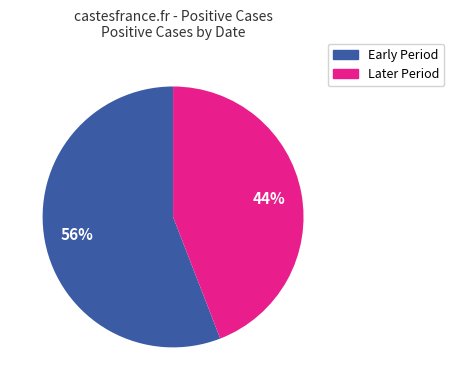

To the nearest percent, what is the difference between the largest and smallest slice percentages?

12%